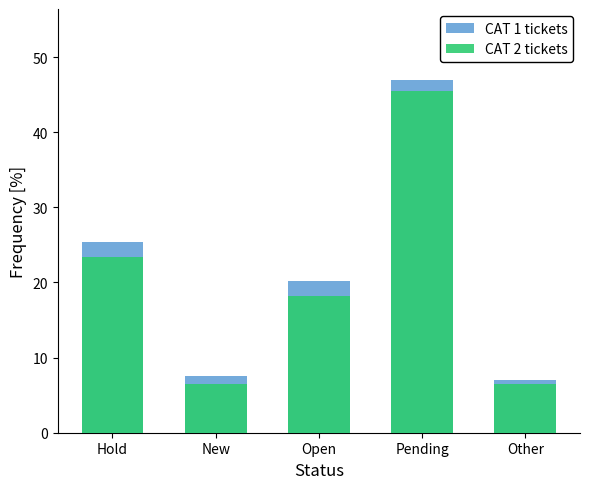

At how many categories does at least one series exceed 11?

3